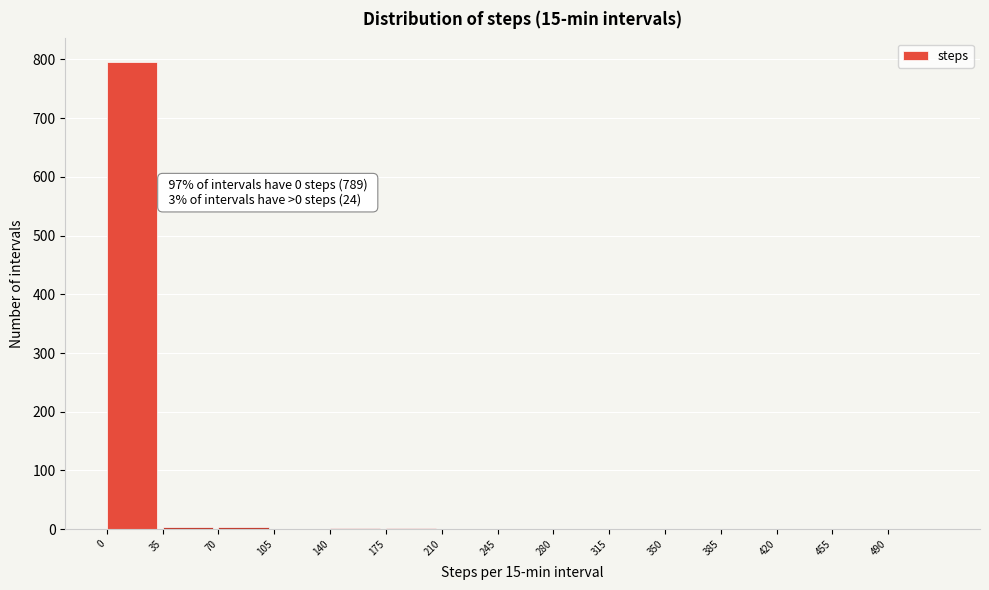

Over which range of the x-axis is the bar tallest?

0 to 35